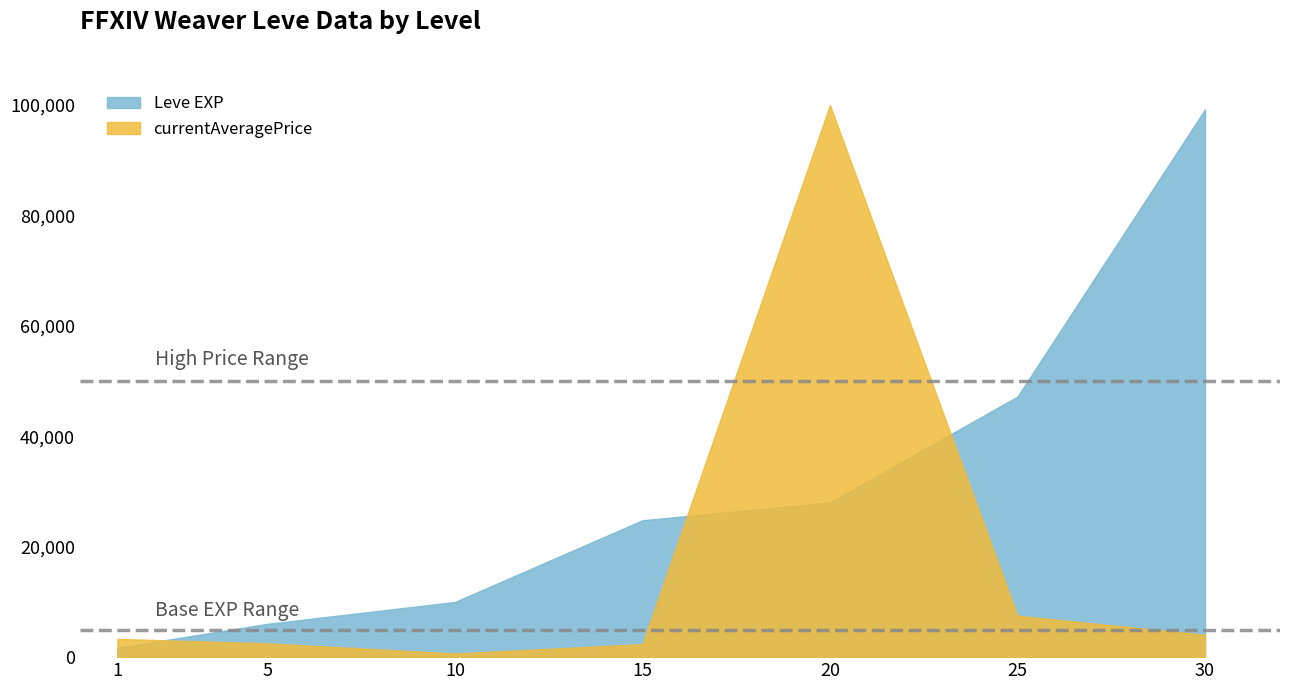

What is the value of the currentAveragePrice point at the 3rd from the left?

660